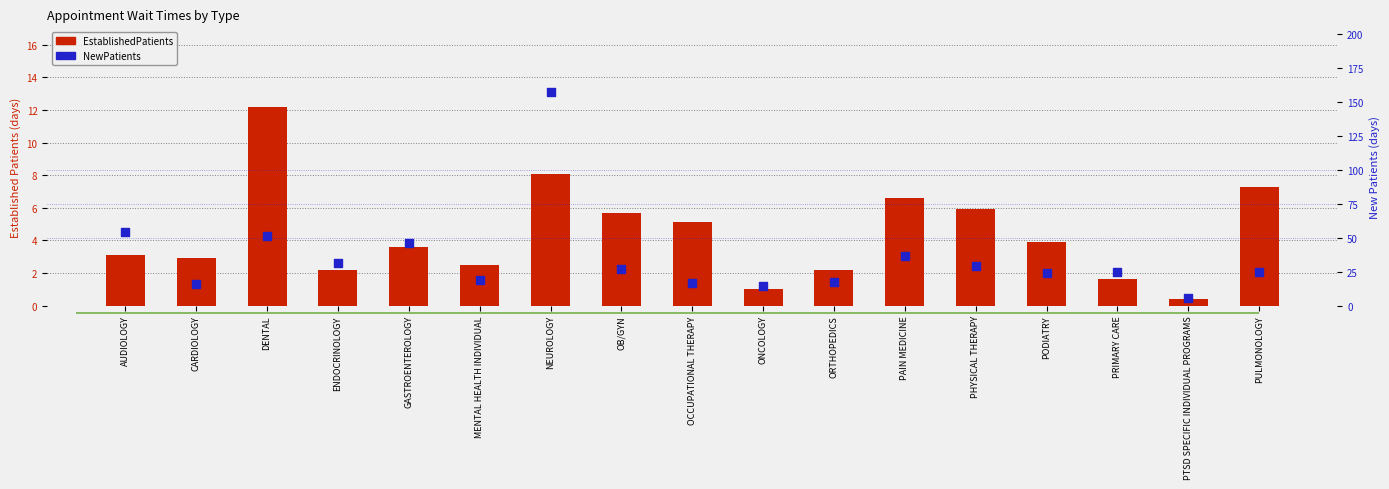

Is the value of NewPatients at PHYSICAL THERAPY greater than the value of EstablishedPatients at CARDIOLOGY?

Yes